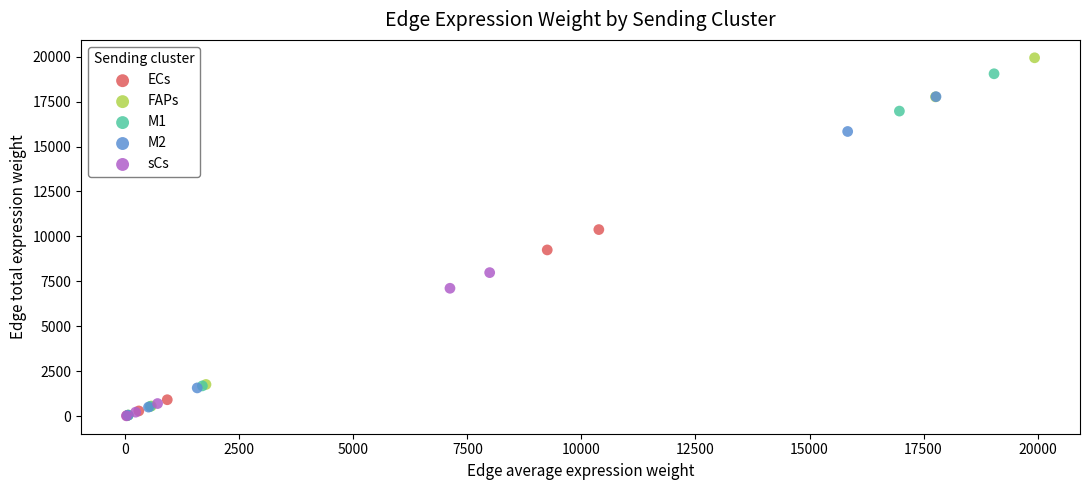

Which series reaches the maximum Y coordinate?

FAPs